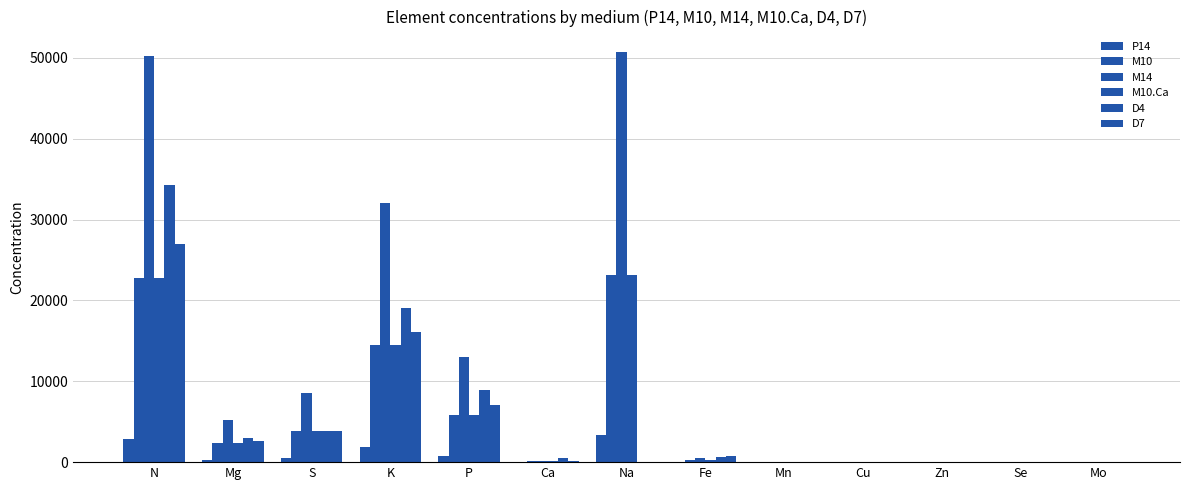

How many values in the D7 series exceed 150?

7